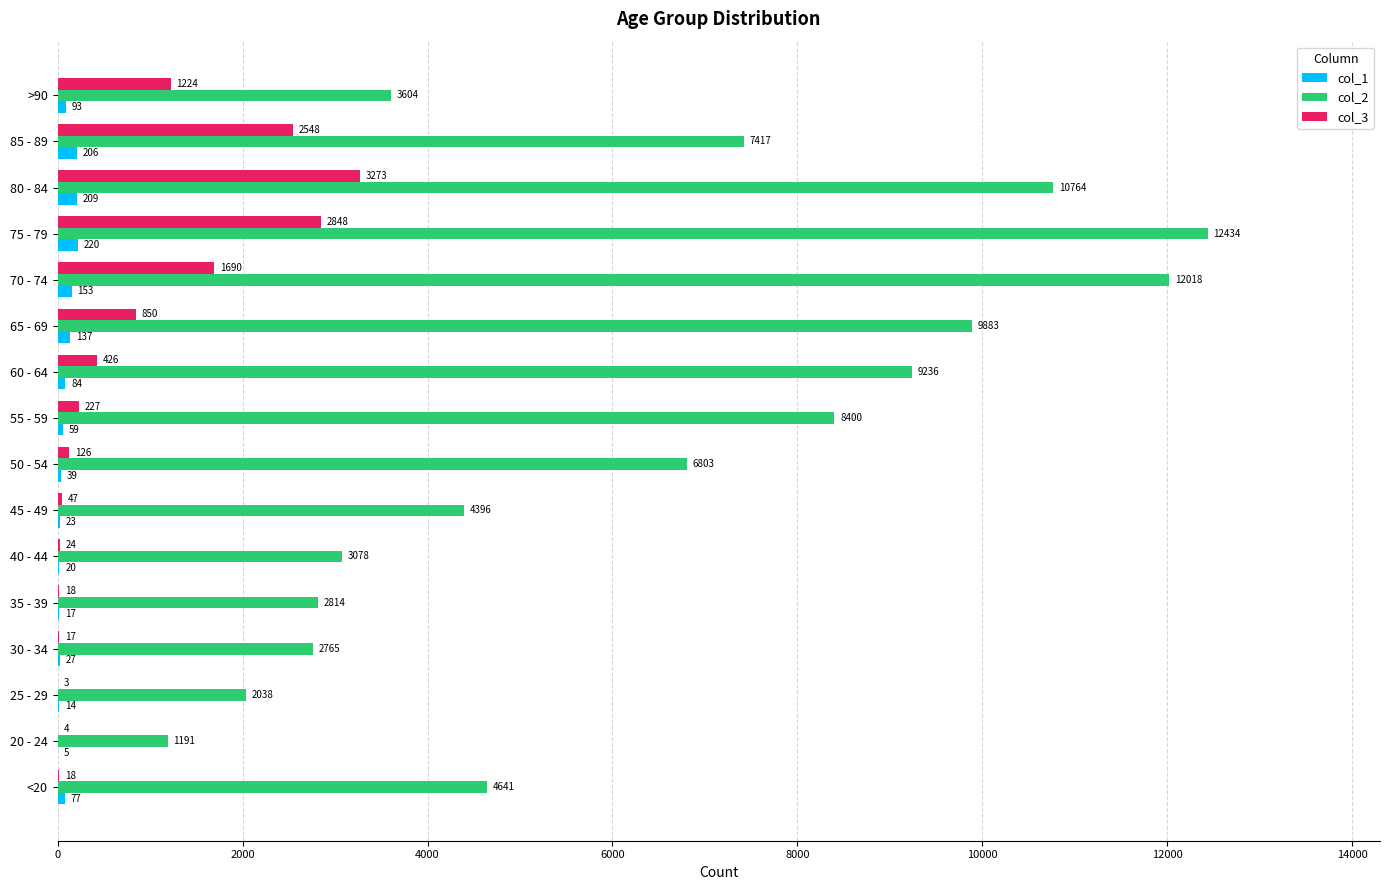

What is the maximum value for col_2?

12434